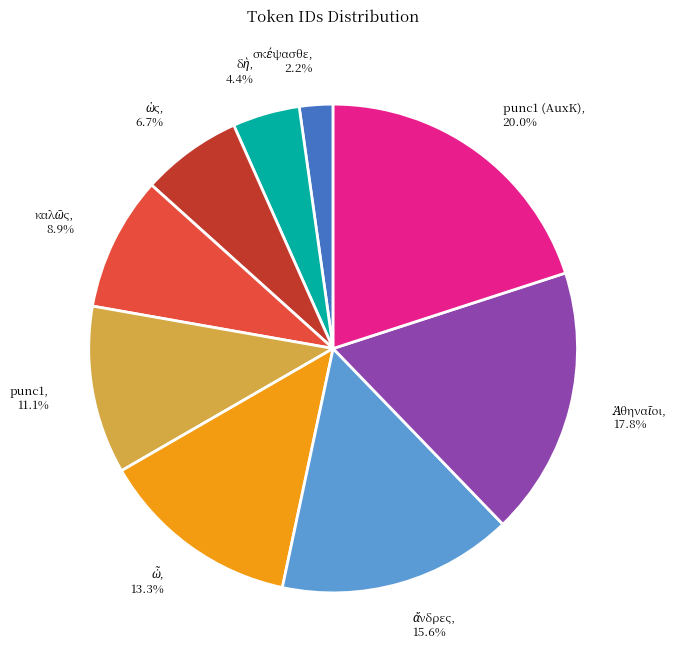

Which slice is the largest?

punc1 (AuxK)